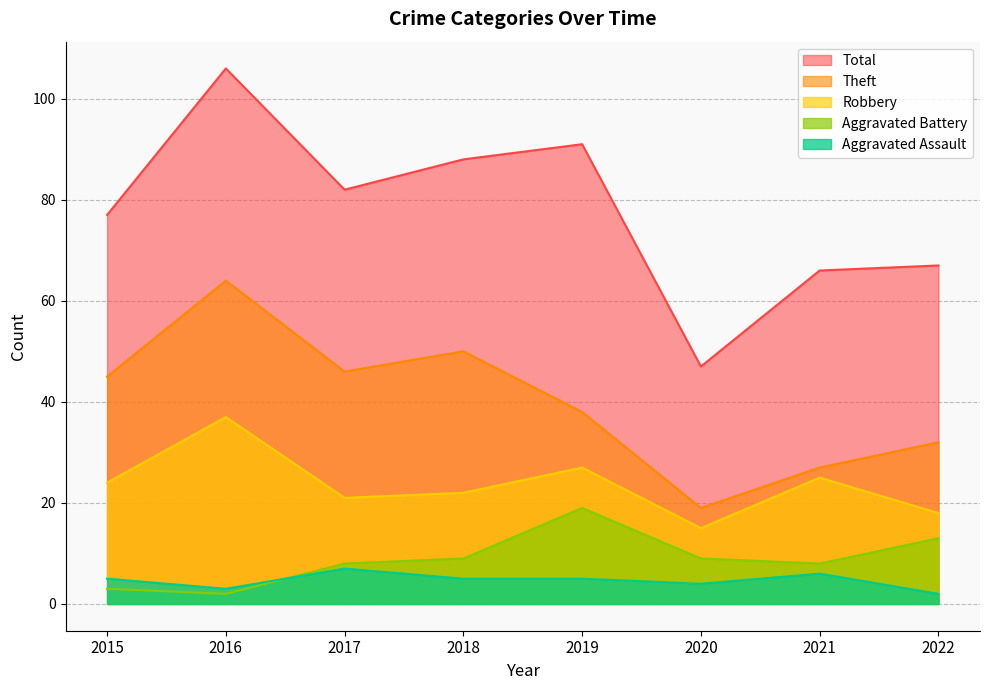

Which label corresponds to the largest value in the chart?

2016